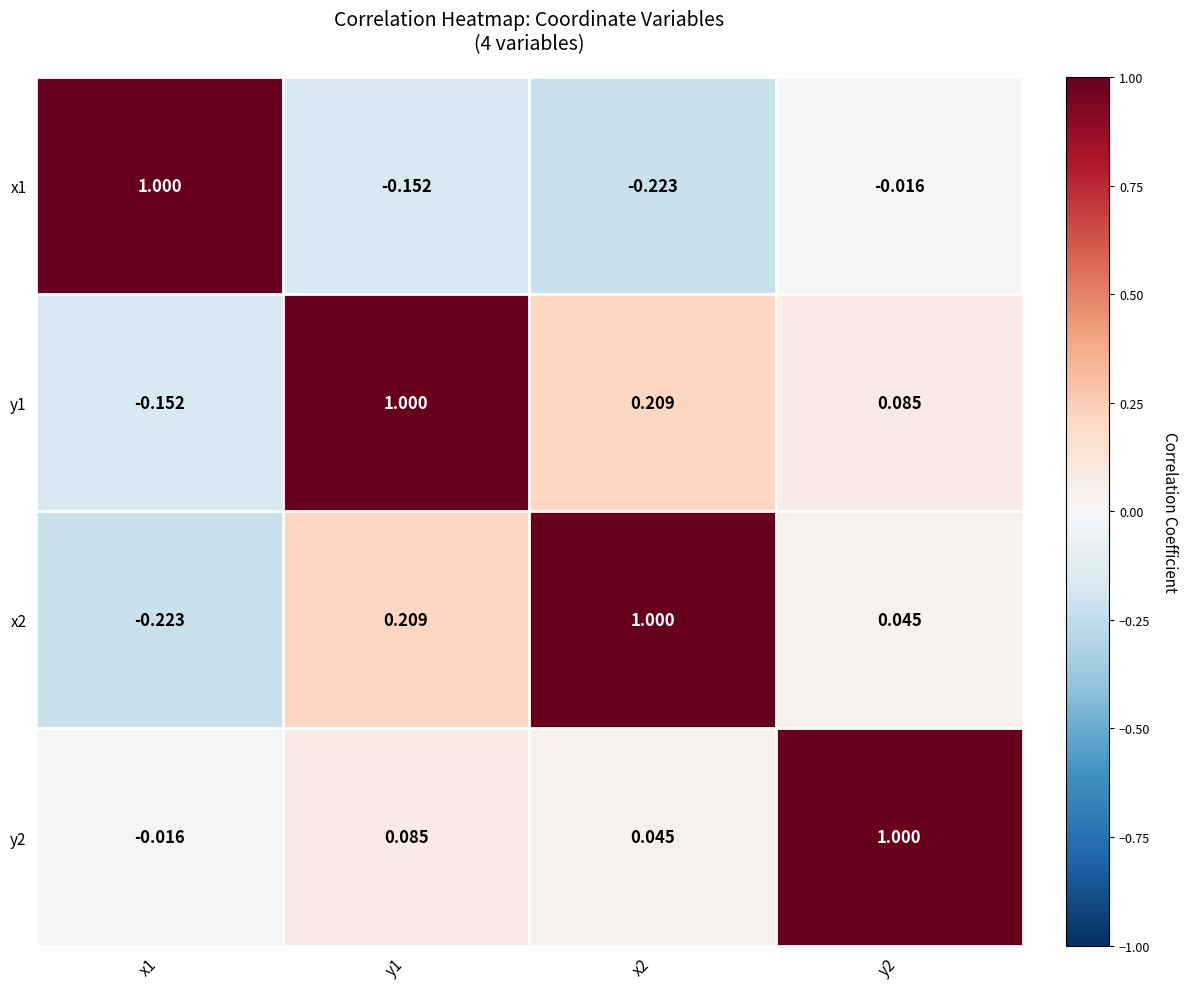

Is the value of y2 at x1 greater than the value of y1 at y2?

No